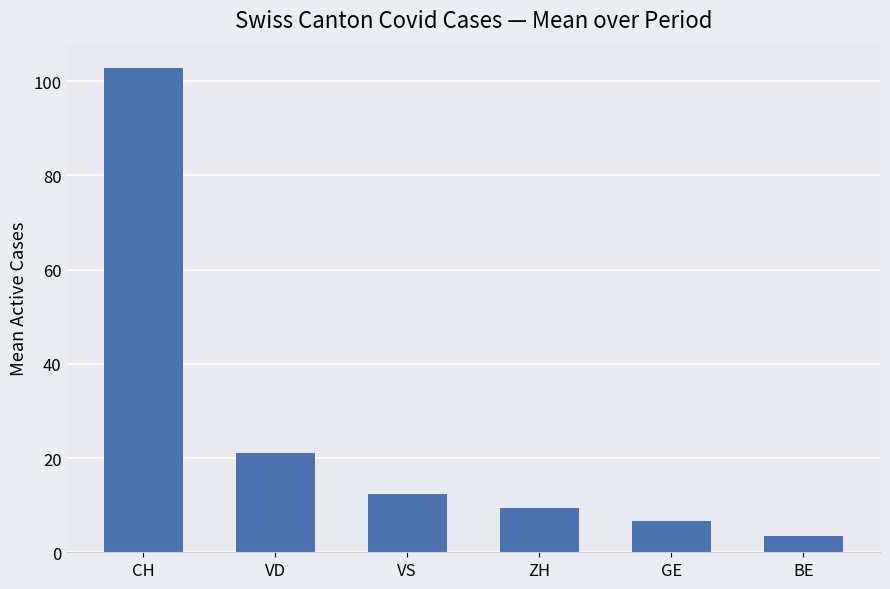

What is the sum of all values?

155.4